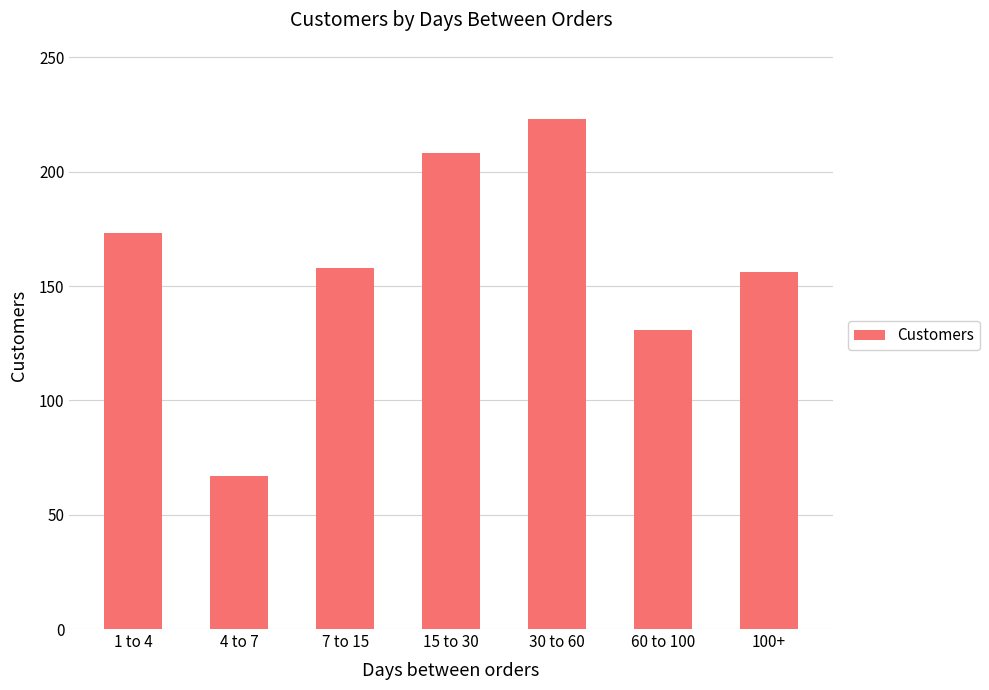

Count the number of data series in this chart.

1